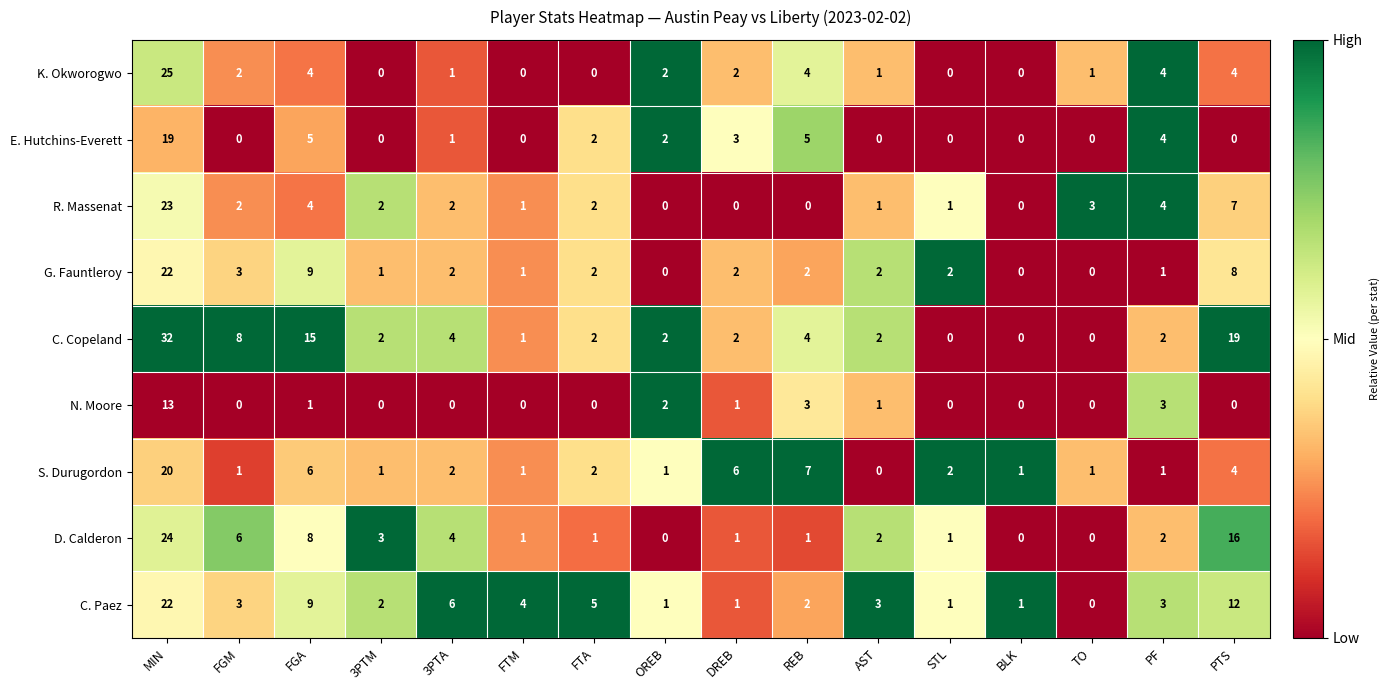

At which label is S. Durugordon closest to 10?

REB